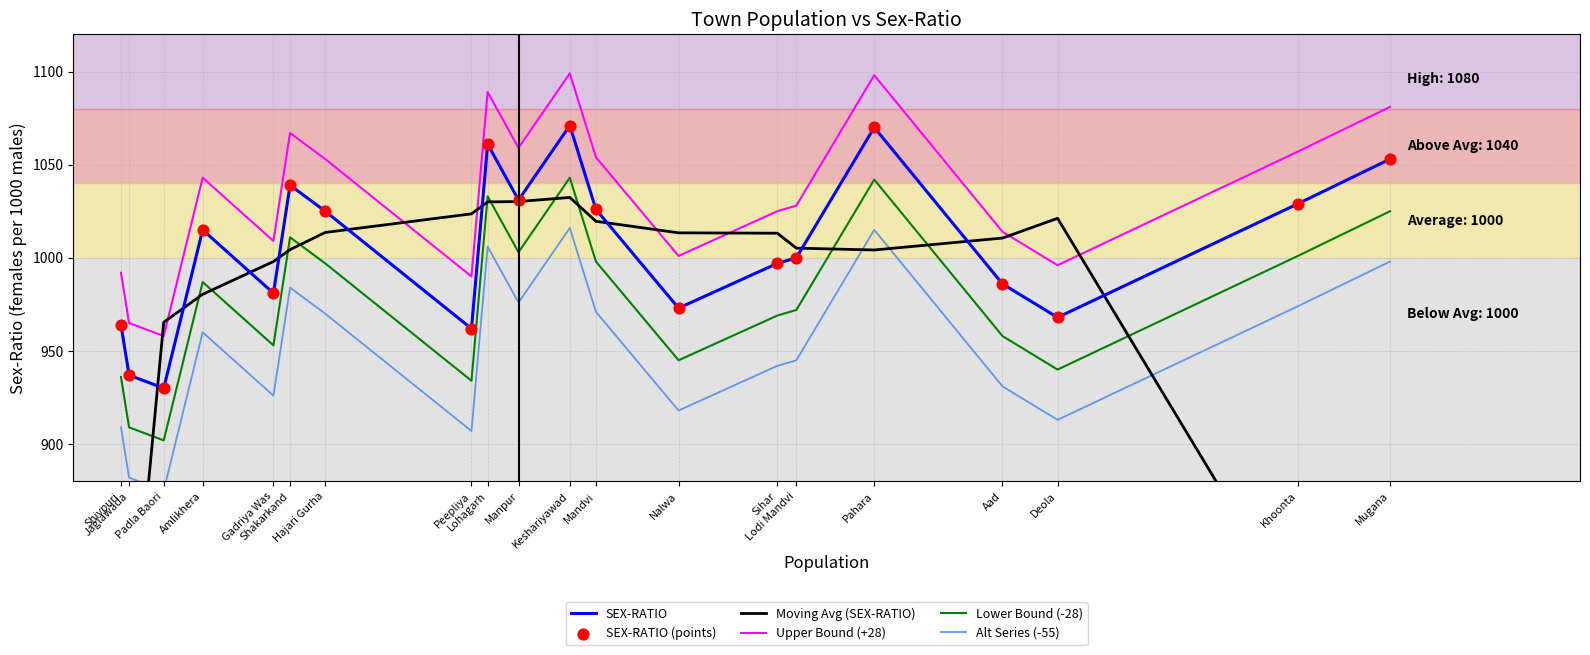

Which series contains the lowest Y value?

Moving Avg (SEX-RATIO)